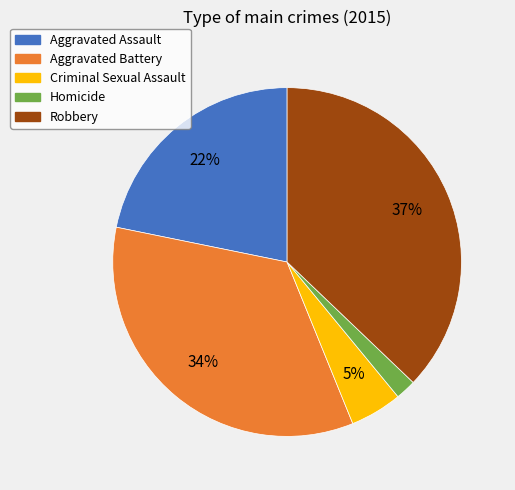

Count the number of slices in the pie.

5